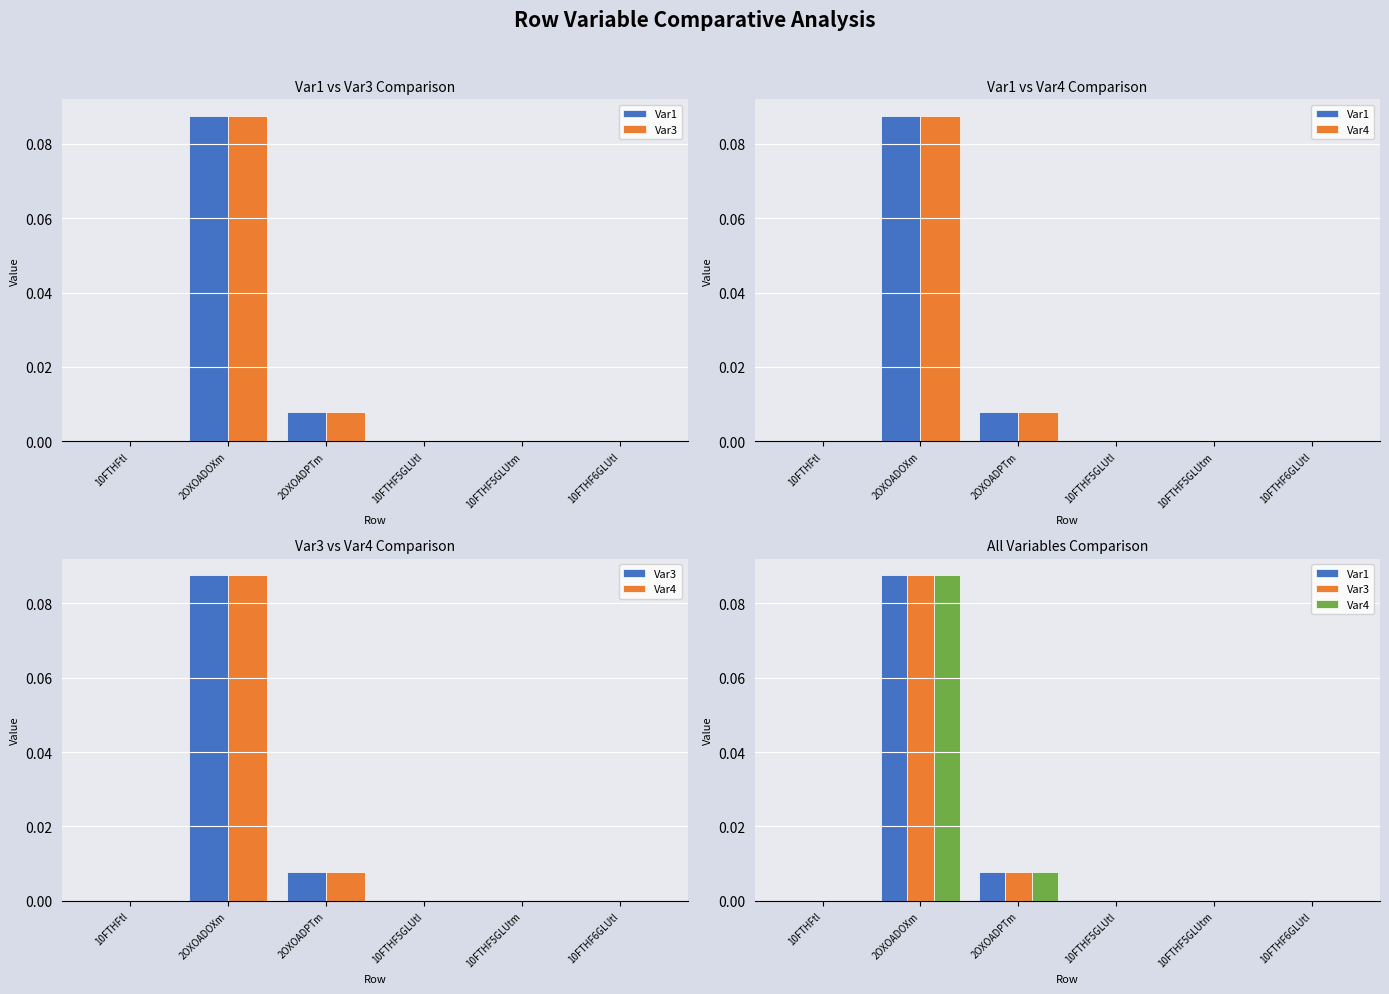

Reading left to right, extract all data points from this chart.

Var1: 10FTHFtl=0.0	2OXOADOXm=0.1	2OXOADPTm=0.0	10FTHF5GLUtl=0.0	10FTHF5GLUtm=0.0	10FTHF6GLUtl=0.0
Var3: 10FTHFtl=0.0	2OXOADOXm=0.1	2OXOADPTm=0.0	10FTHF5GLUtl=0.0	10FTHF5GLUtm=0.0	10FTHF6GLUtl=0.0
Var4: 10FTHFtl=0.0	2OXOADOXm=0.1	2OXOADPTm=0.0	10FTHF5GLUtl=0.0	10FTHF5GLUtm=0.0	10FTHF6GLUtl=0.0